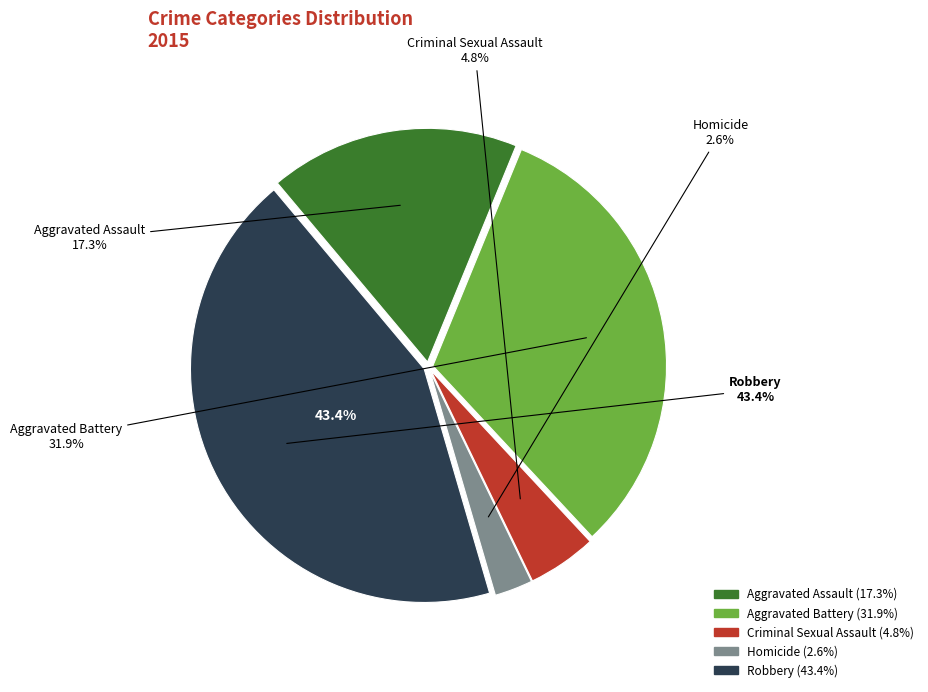

True or false: Aggravated Battery accounts for 45% of the total.

False